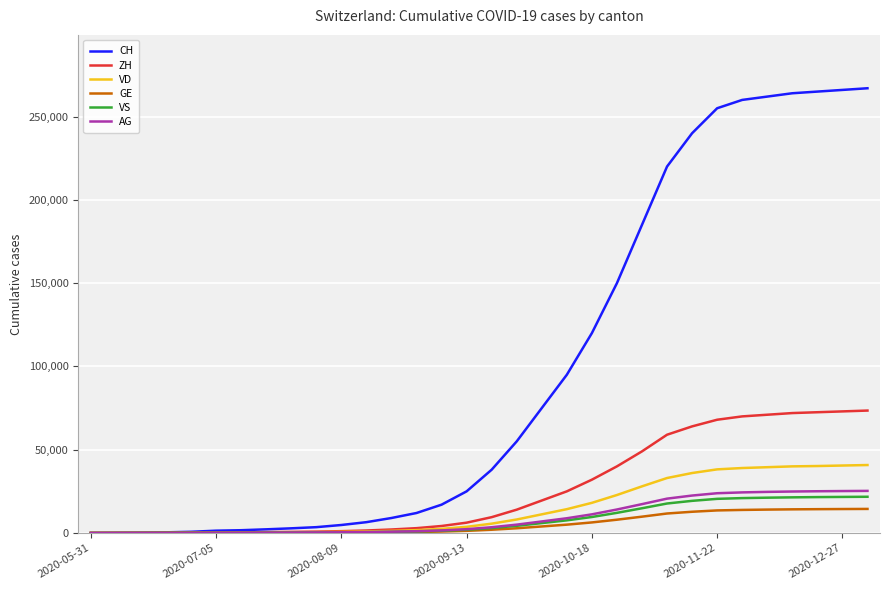

Which series has the largest total across all categories?

CH